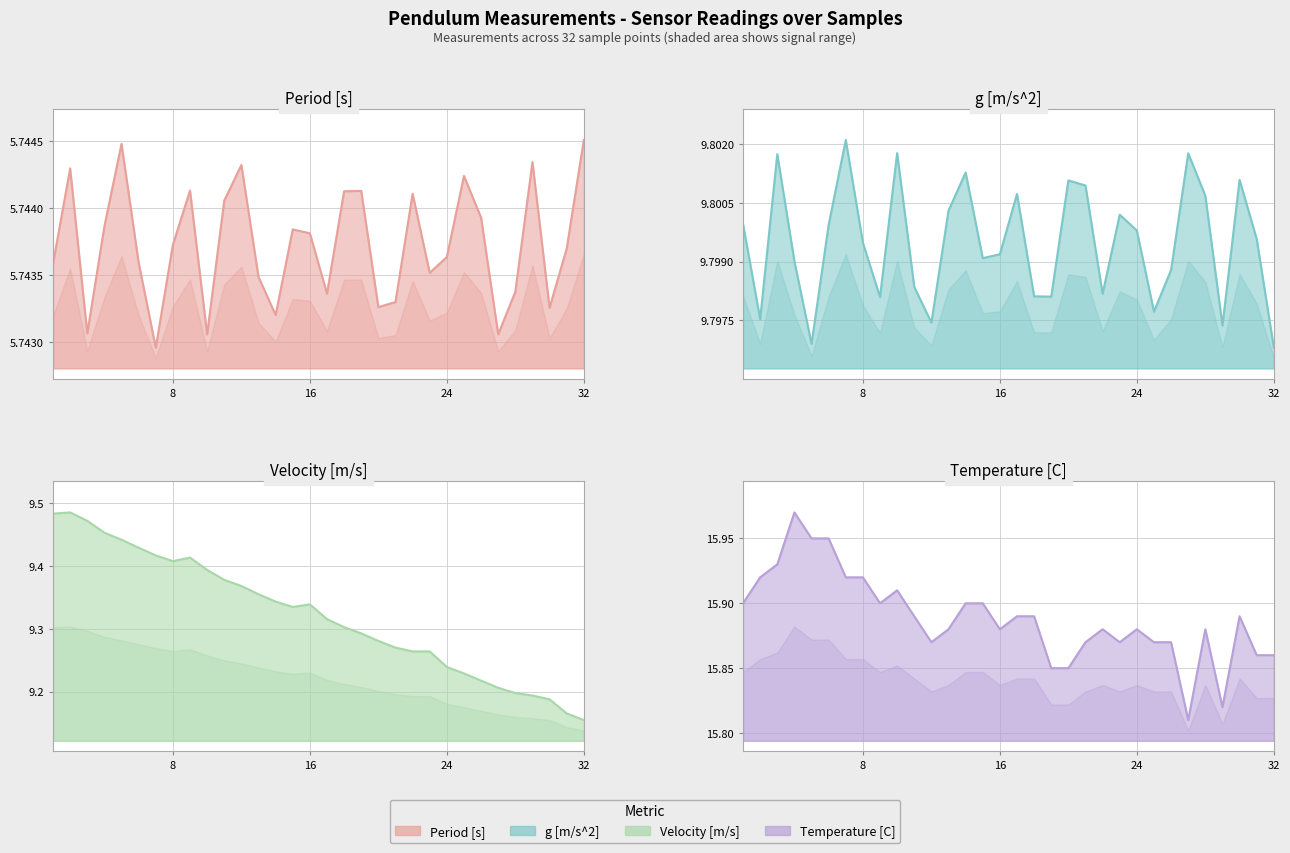

At which category is the sum across all series the highest?

4